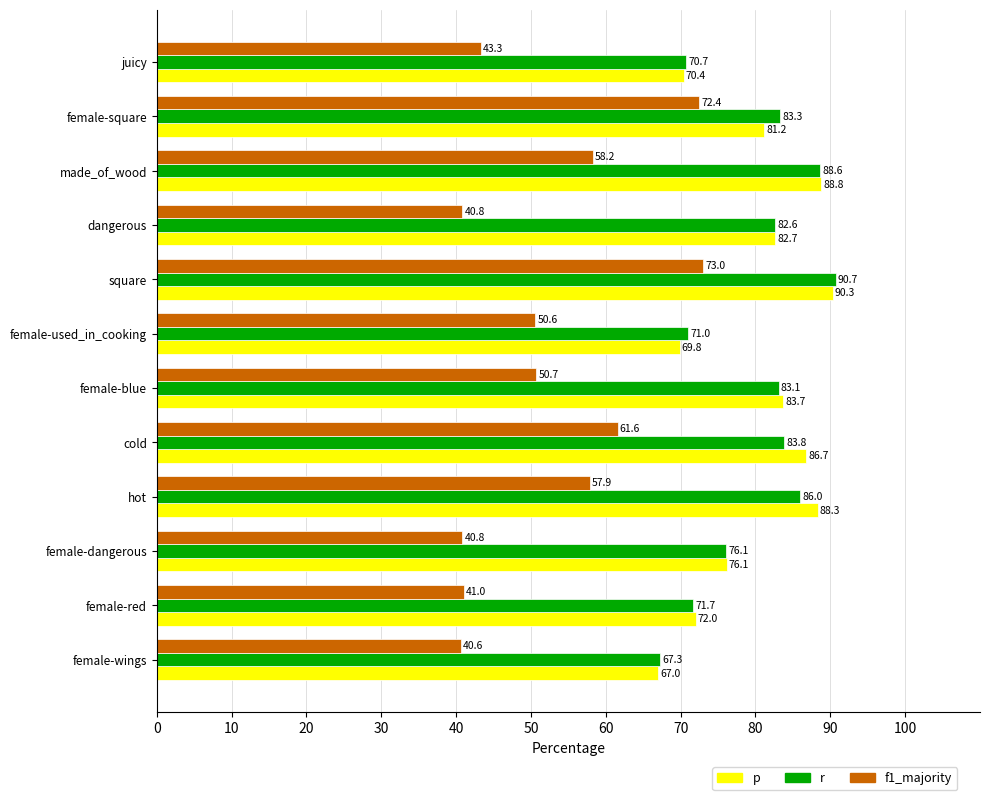

What is the difference between the second highest and second lowest values in the f1_majority series?

31.6